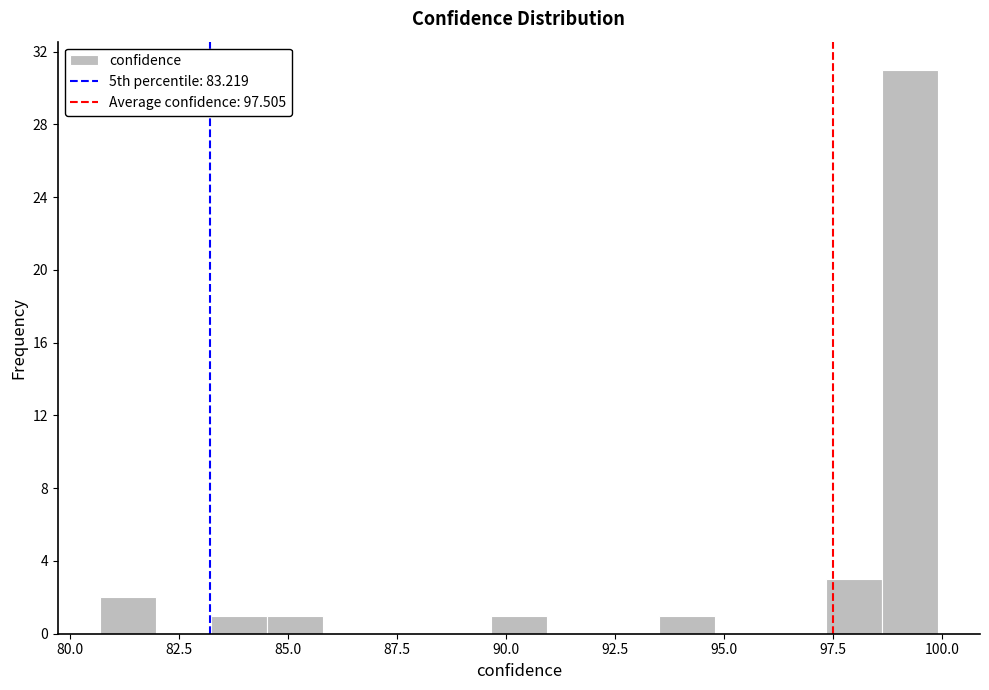

Around what value on the x-axis is the tallest bar? Give the approximate position of its centre, as read against the axis.

99.5